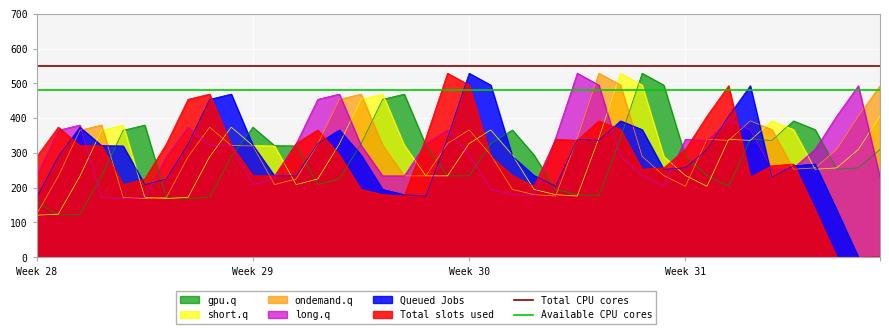

True or false: Total slots used and short.q cross at least once.

True